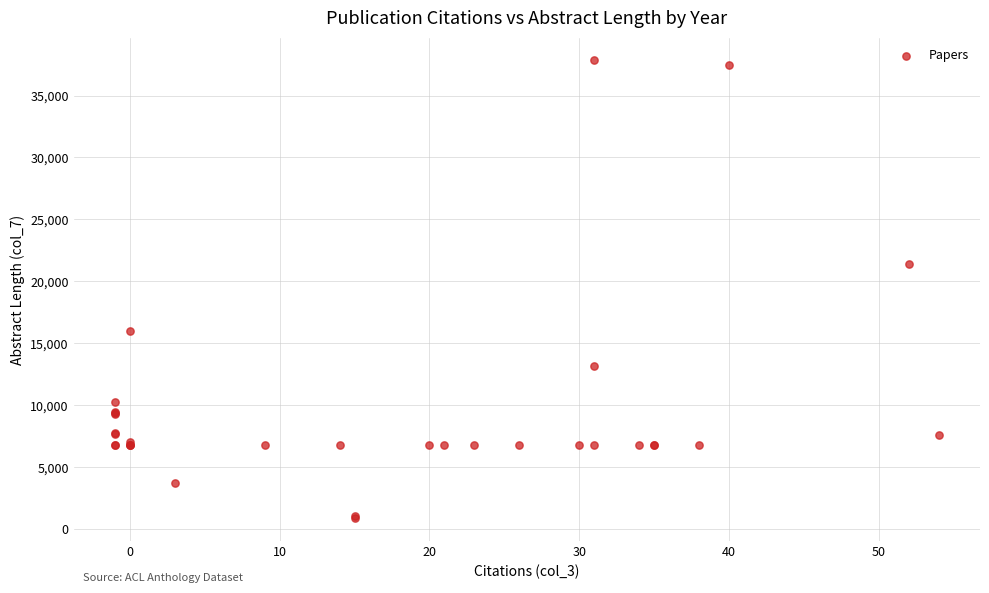

What Y value in the scatter plot is closest to 19357?

21360